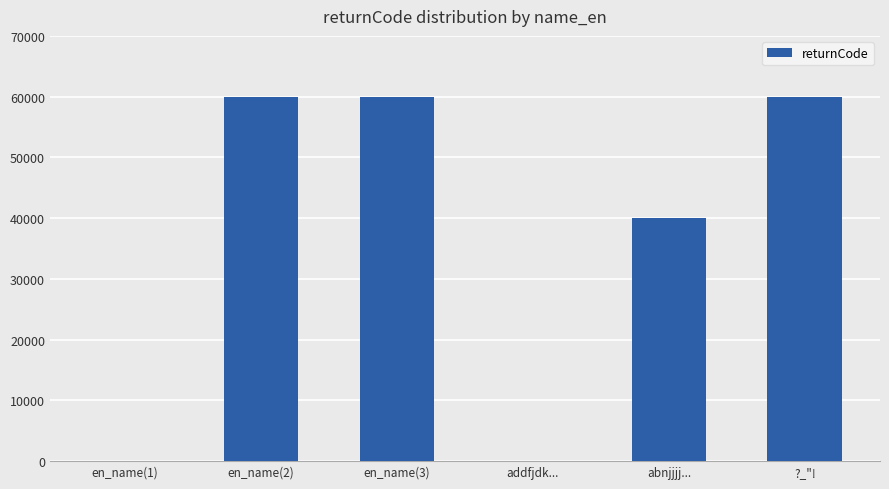

The chart shows a value of 0 at addfjdk.... True or false?

True